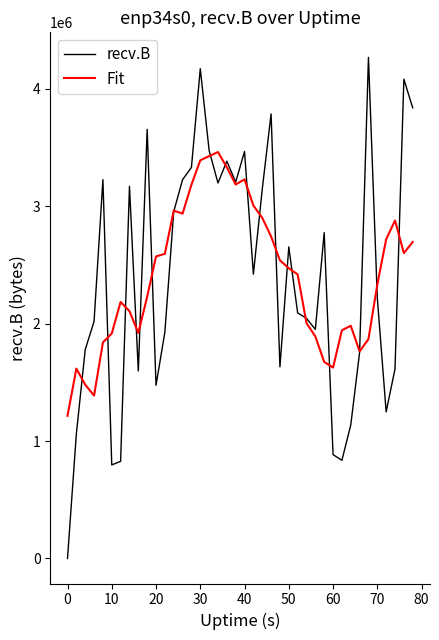

What is the highest value of the Fit series?

3460482.9